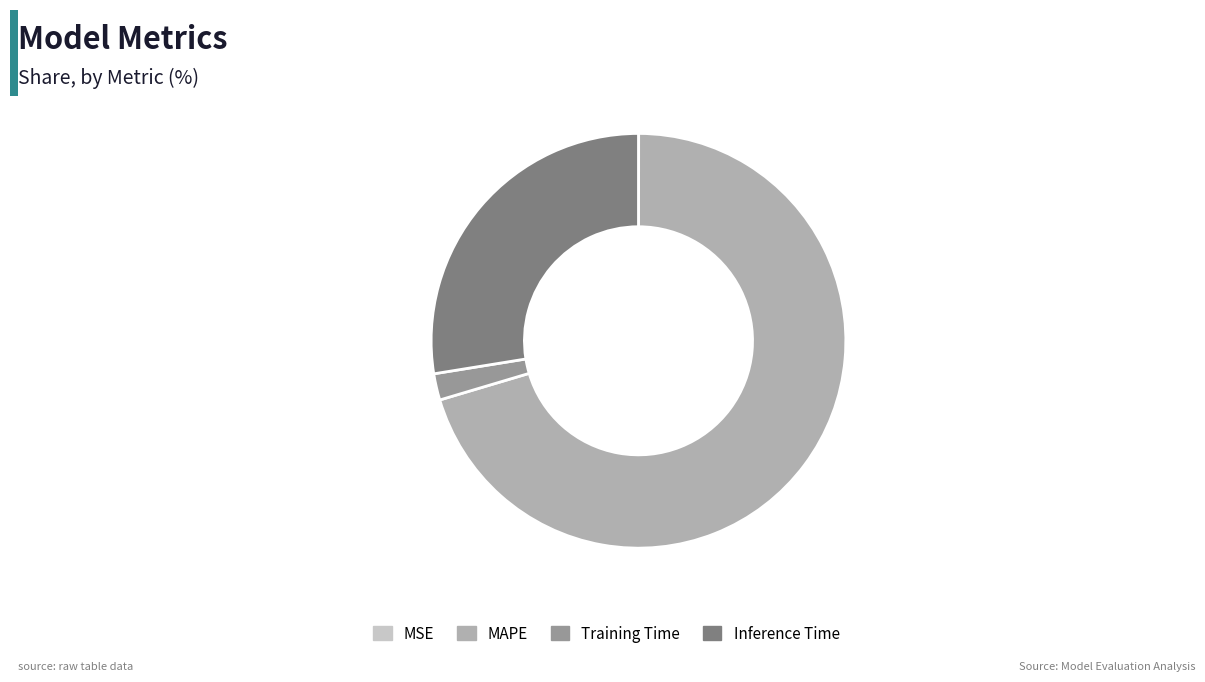

Does any single category account for the majority?

Yes